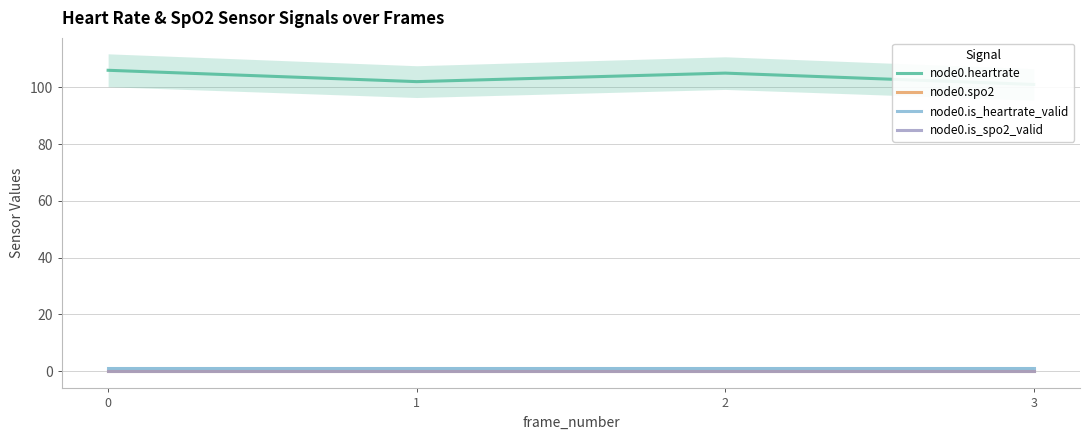

True or false: node0.is_spo2_valid and node0.is_heartrate_valid cross at least once.

False